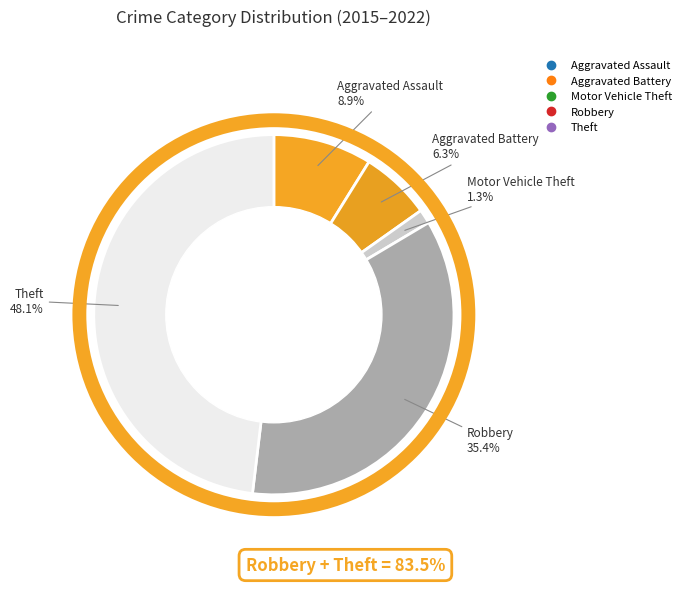

How many slices are in this pie chart?

5